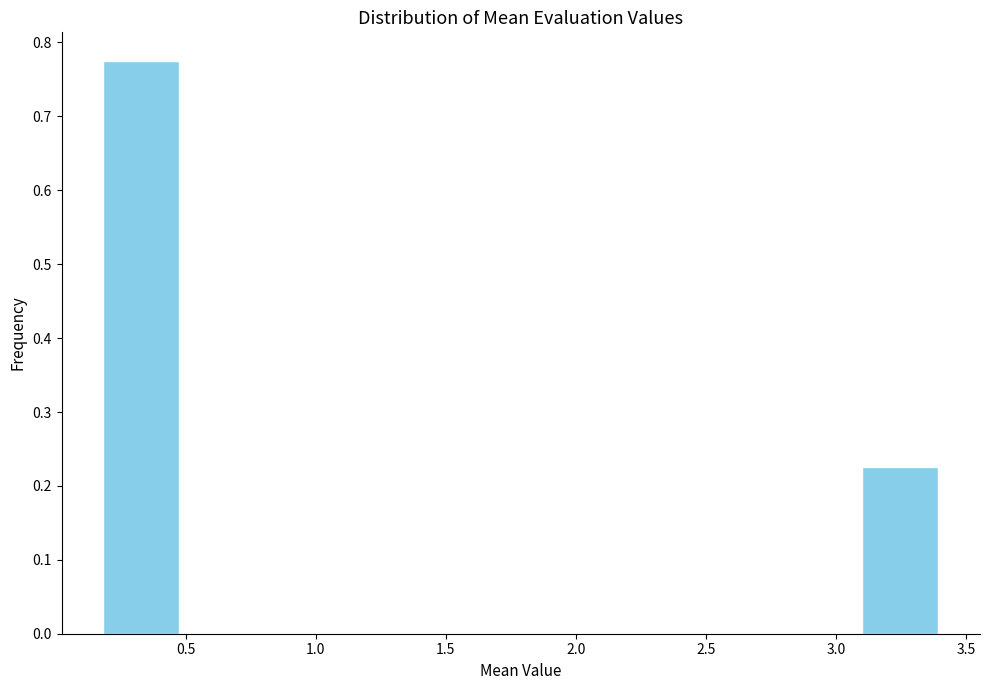

Reading left to right, transcribe this chart: for each bar, give the range it covers on the x-axis and its height. Neither the bar edges nor the heights are printed on the chart, so give them approximately, as read against the axes.

0.15 to 0.50: 0.78
0.50 to 0.80: 0
0.80 to 1.15: 0
1.15 to 1.45: 0
1.45 to 1.80: 0
1.80 to 2.10: 0
2.10 to 2.45: 0
2.45 to 2.75: 0
2.75 to 3.10: 0
3.10 to 3.40: 0.23